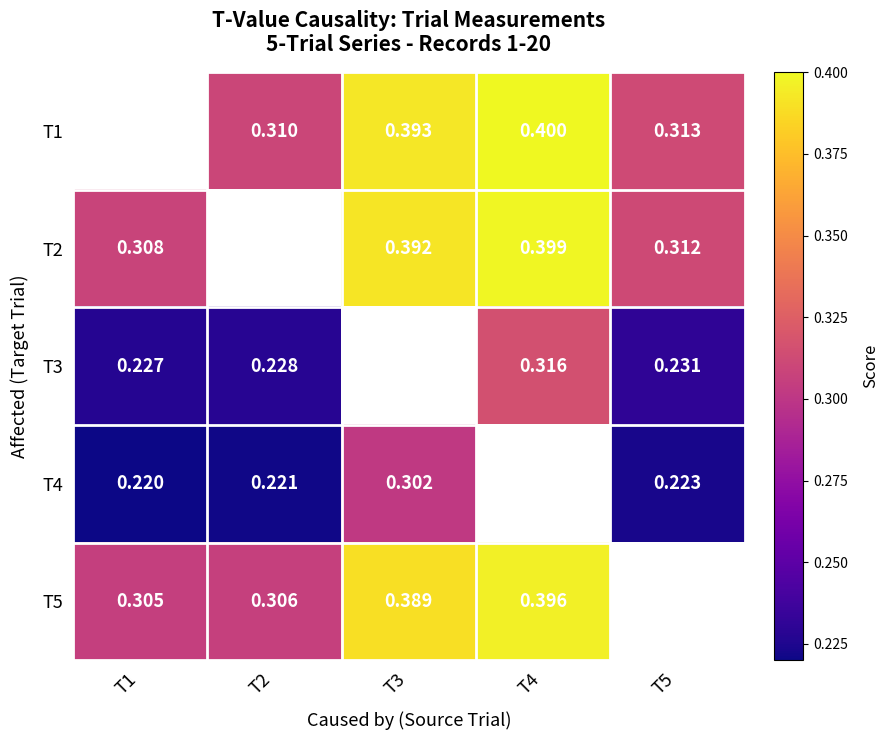

Count the number of data series in this chart.

5